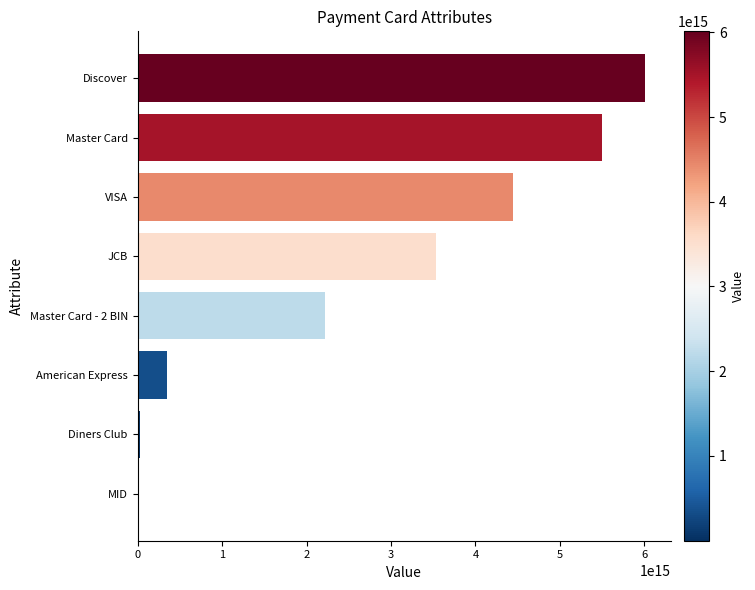

Which has a higher value, Master Card - 2 BIN or Discover?

Discover